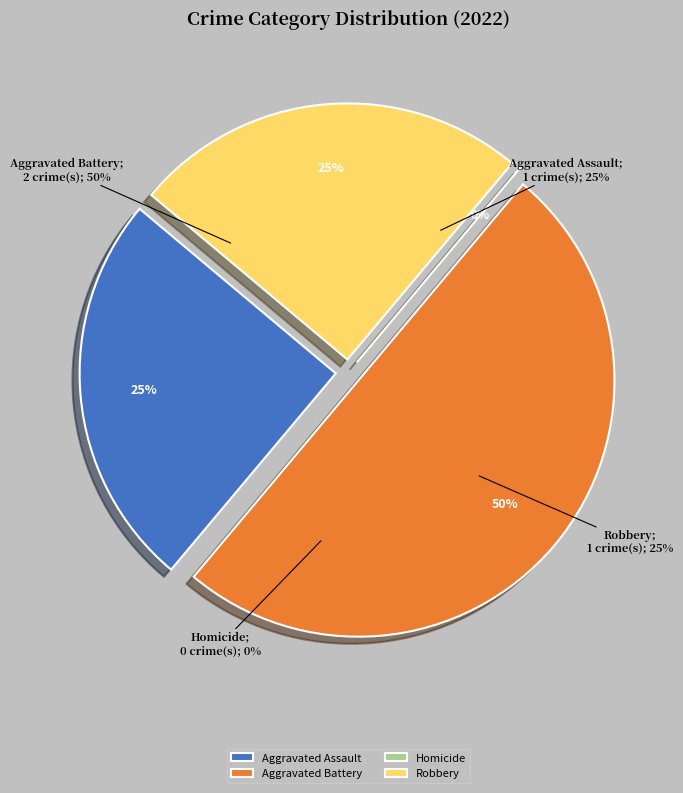

The Aggravated Battery slice represents 36% of the pie. True or false?

False